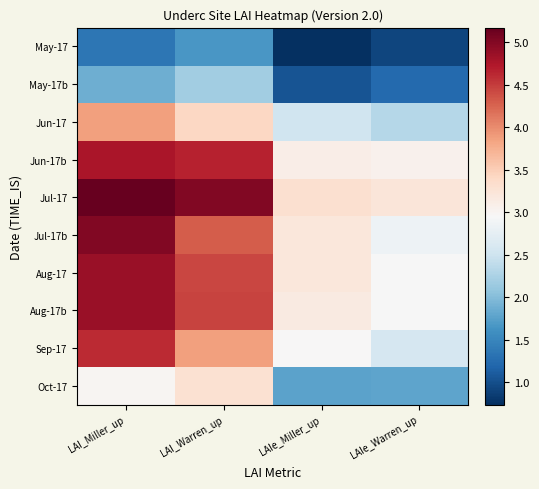

Which label corresponds to the largest value in the chart?

LAI_Miller_up